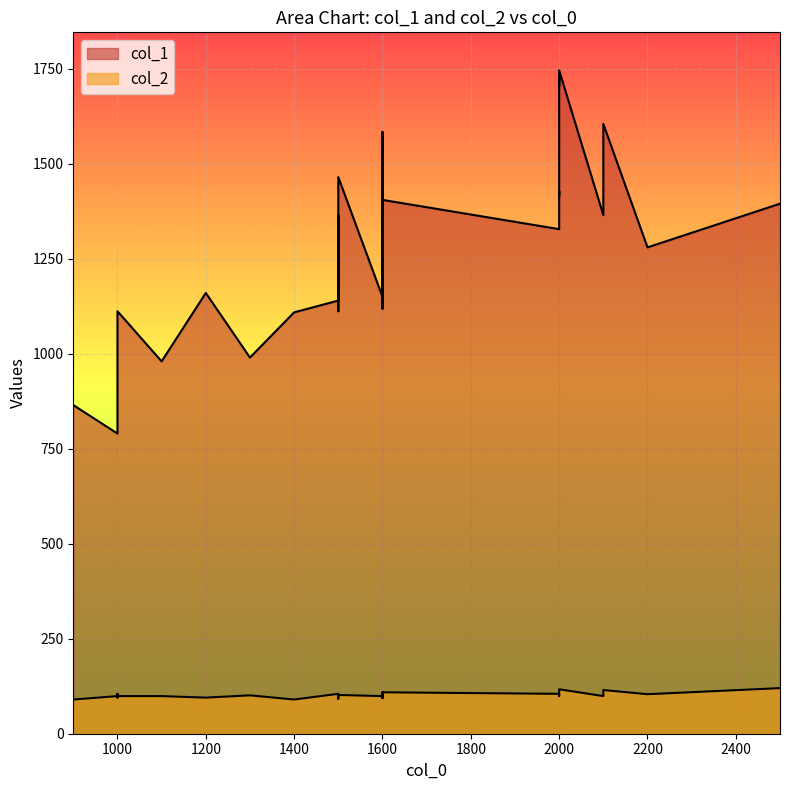

What is the difference between the highest and lowest values at 1600?

1051